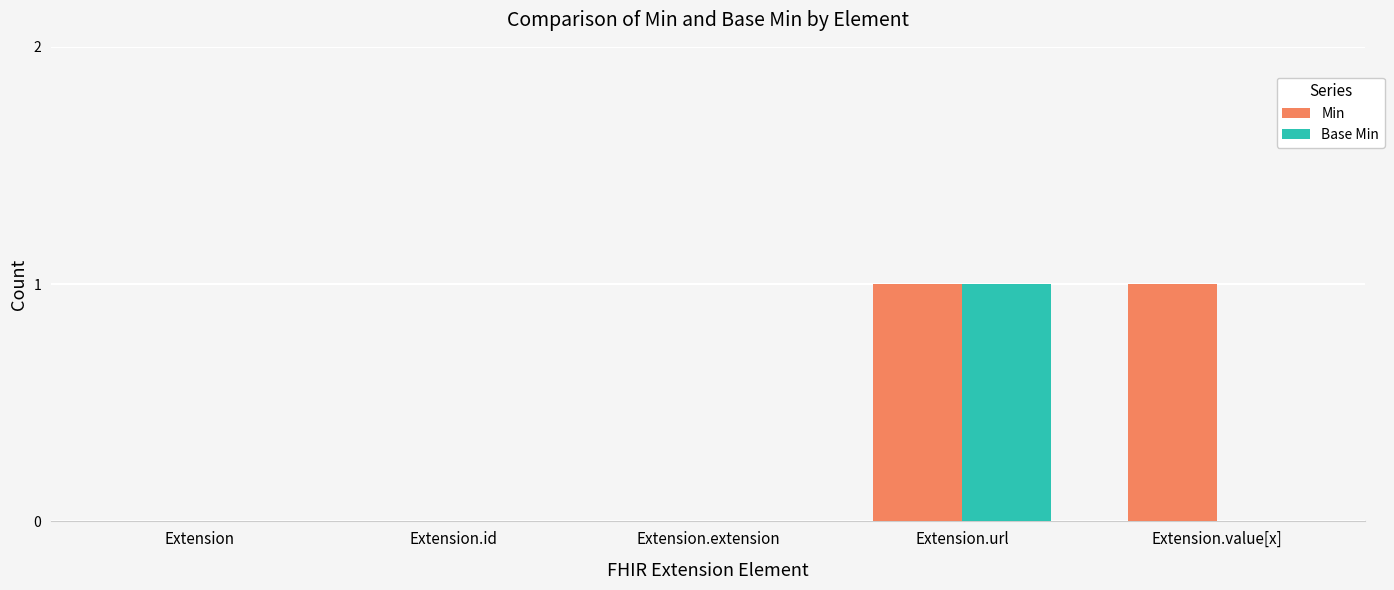

At which category is the sum across all series the highest?

Extension.url